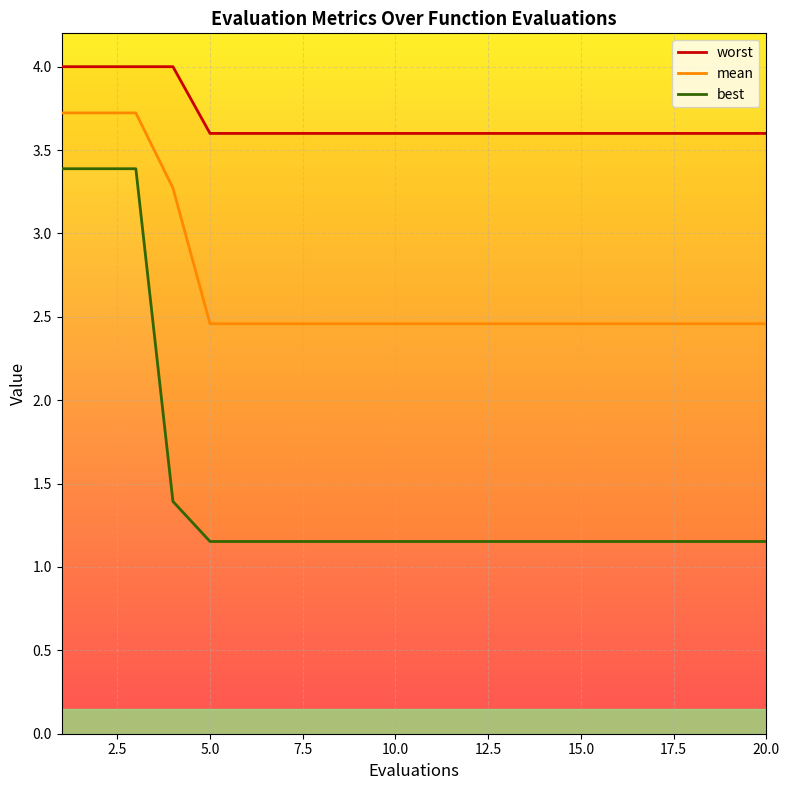

What is the spread (max minus min) of values at 17?

2.4